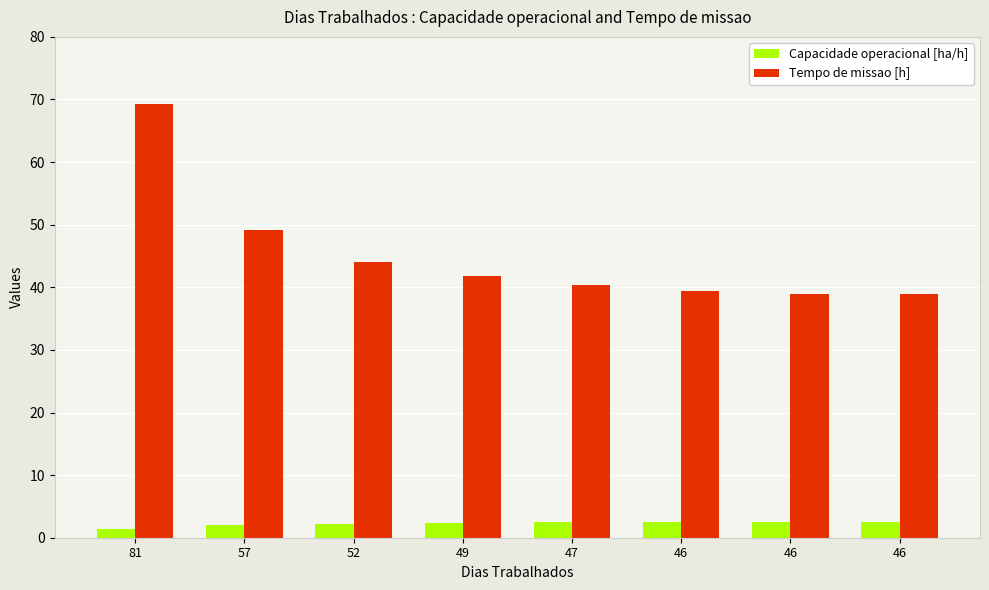

What are all the series names shown in the legend?

Capacidade operacional [ha/h], Tempo de missao [h]